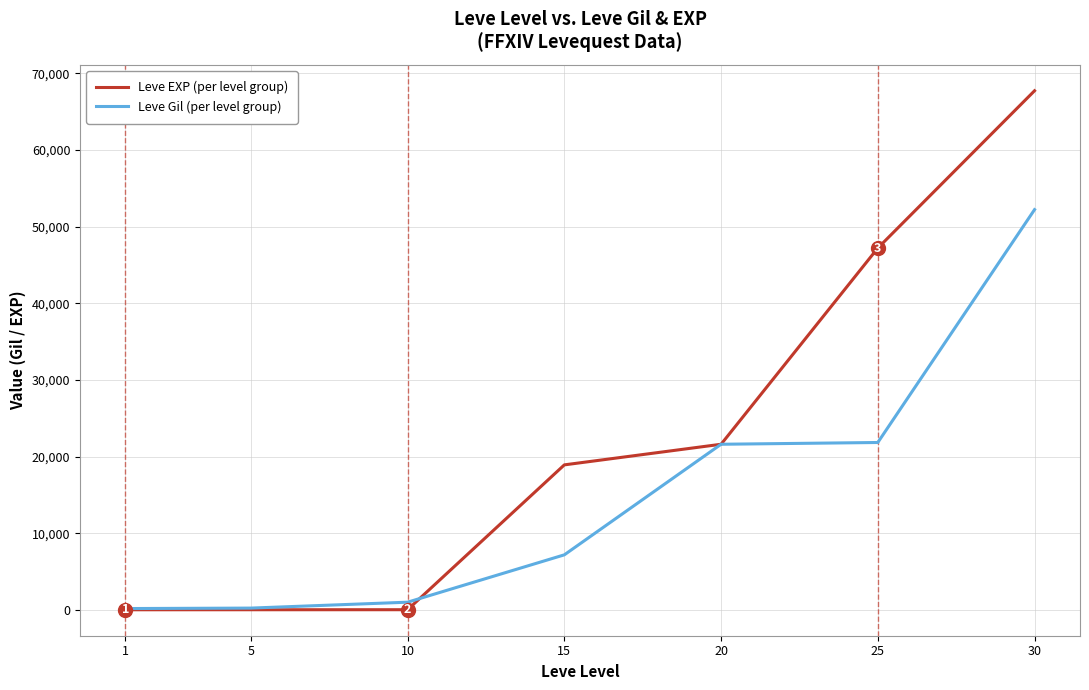

What is the maximum value shown in the chart?

67730